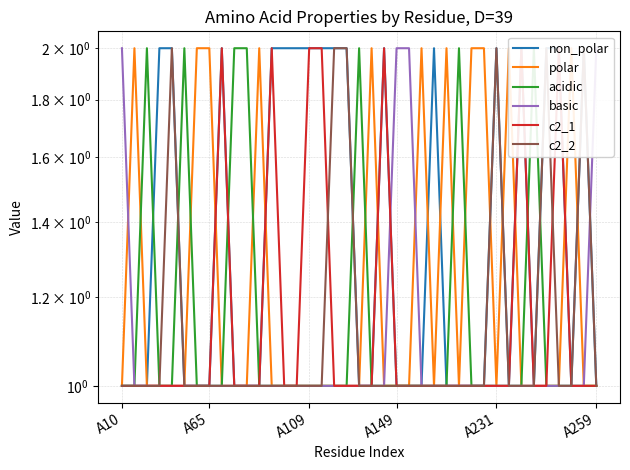

What is the difference between the second highest and second lowest values in the c2_1 series?

1